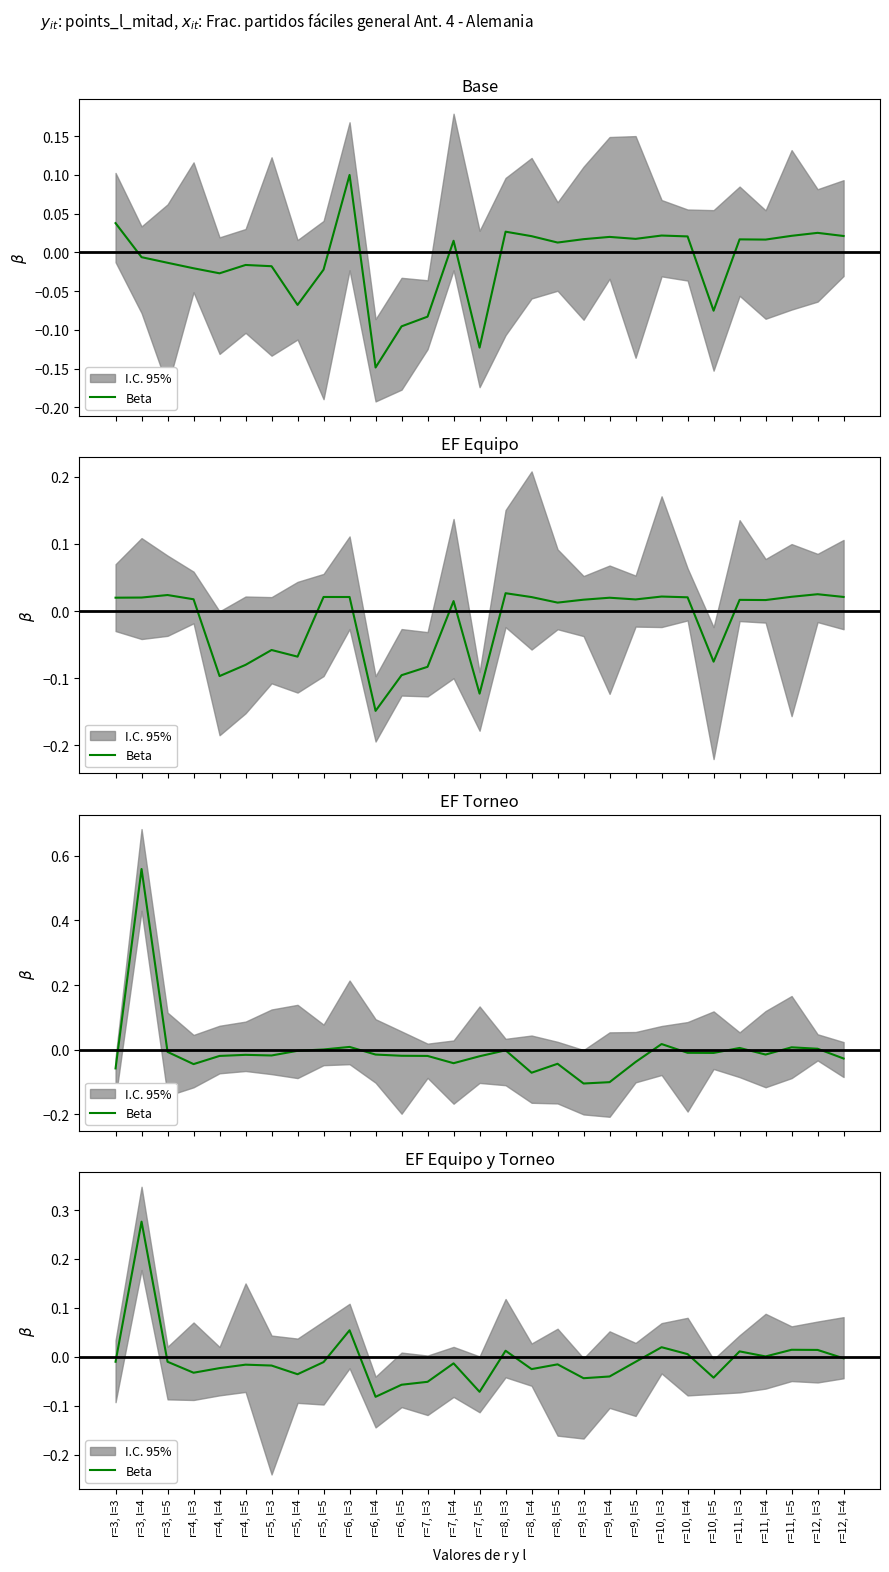

True or false: there are more than 0 points higher than both neighbors.

True